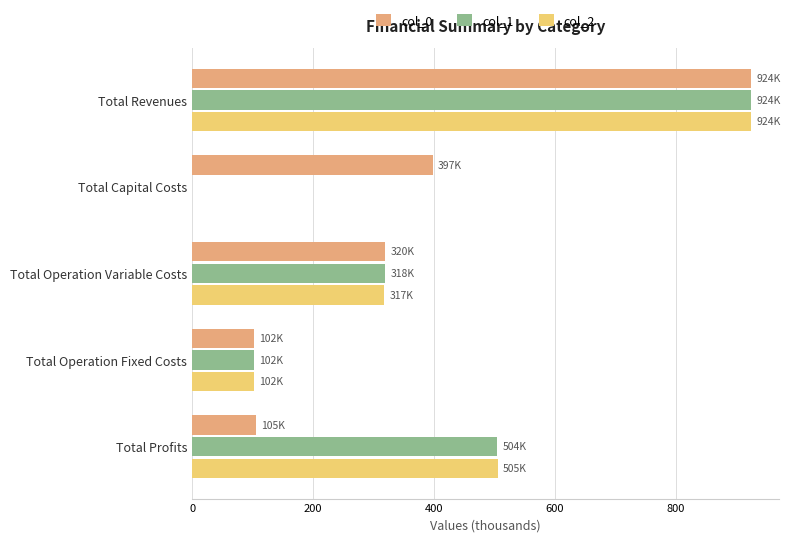

Which category has the highest value across all series?

Total Revenues